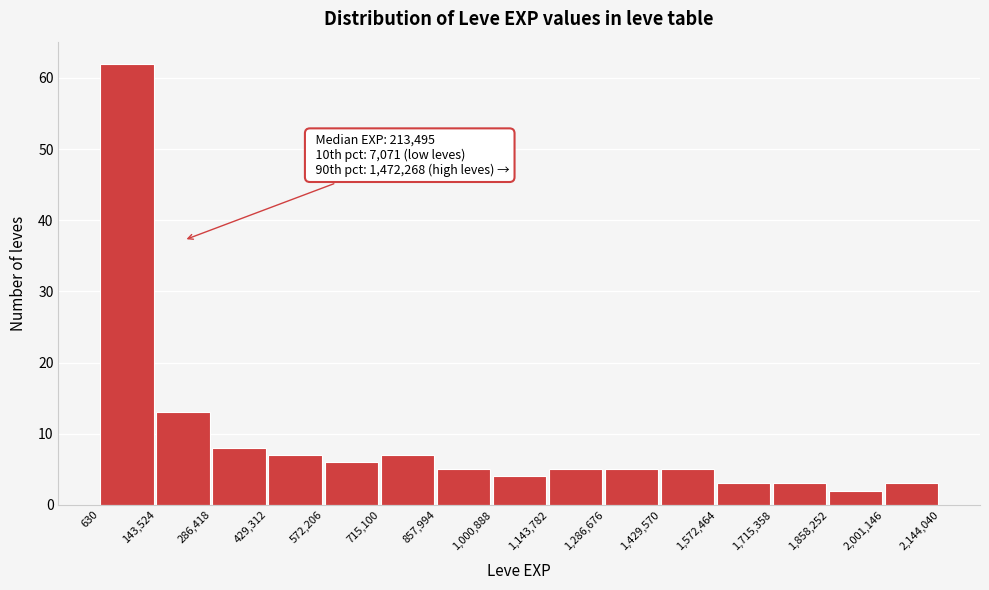

Over which range of the x-axis is the bar tallest?

630 to 143,524